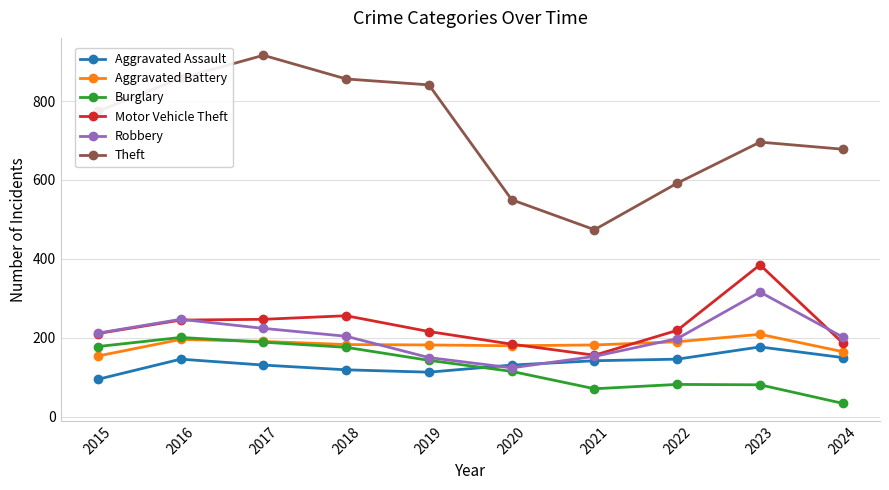

What is the difference between the highest and lowest values at 2024?

644